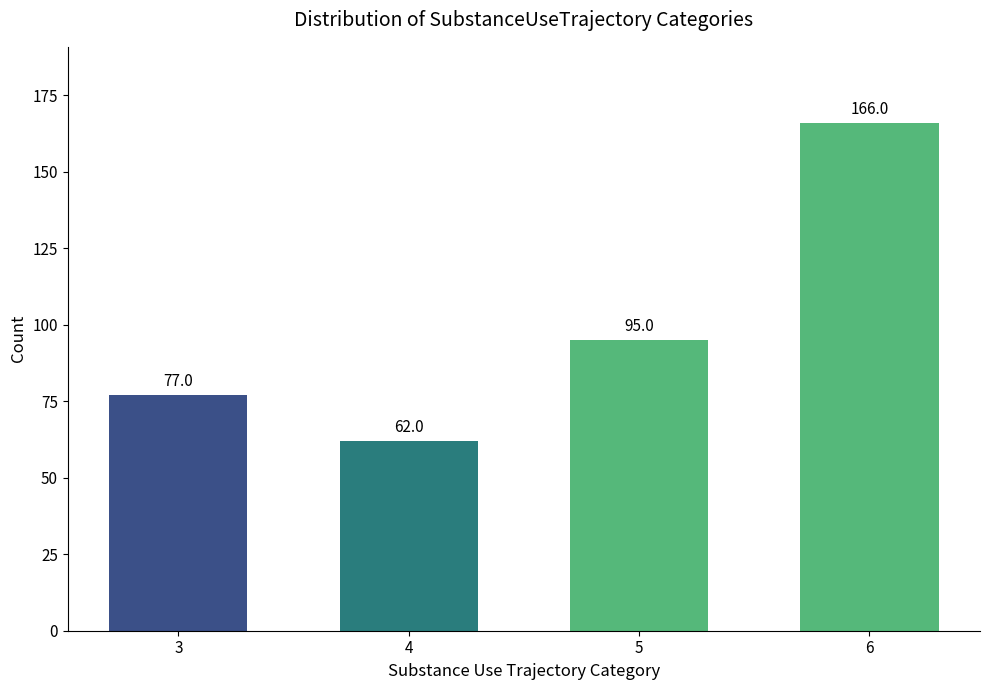

Rank the categories by value from lowest to highest.

4, 3, 5, 6